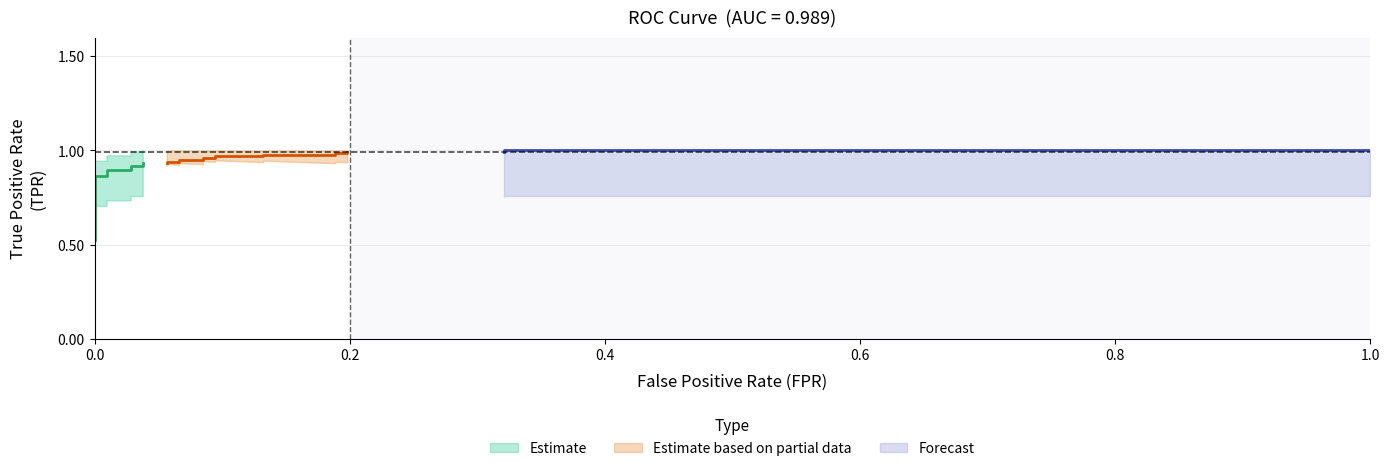

What is the highest value of the fpr series?

1.0